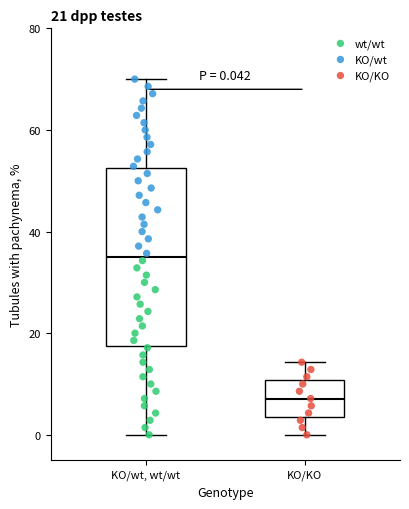

Which box's median line is the lowest?

KO/KO